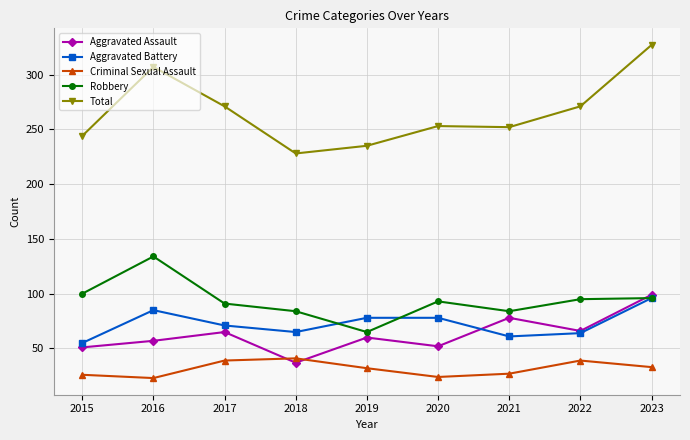

What is the value of the Total point at the 8th from the left?

271